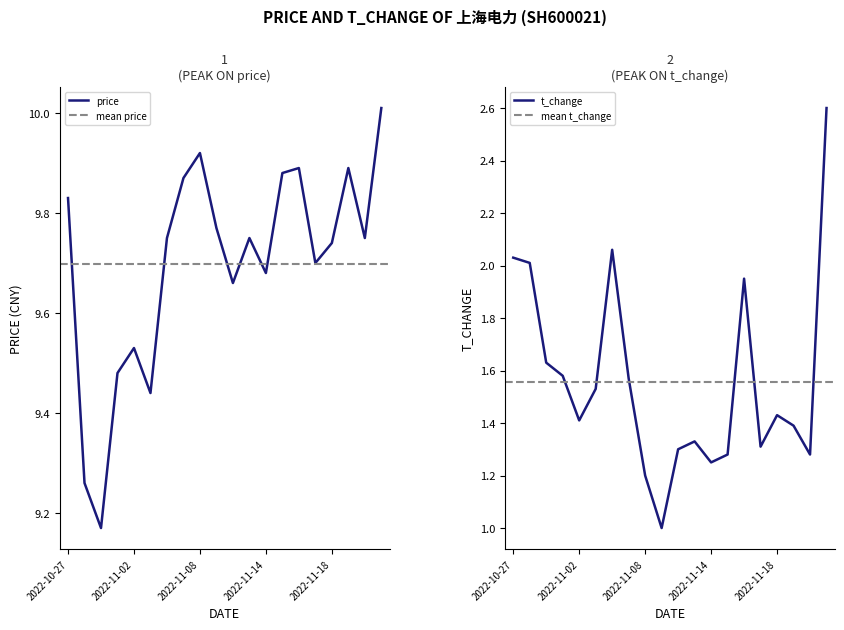

The t_change series shows 2.7 at 2022-11-03. True or false?

False